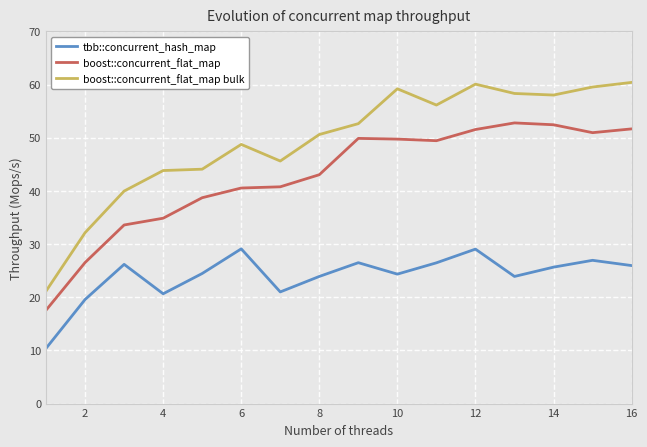

How many values in the boost::concurrent_flat_map bulk series are below 52?

8